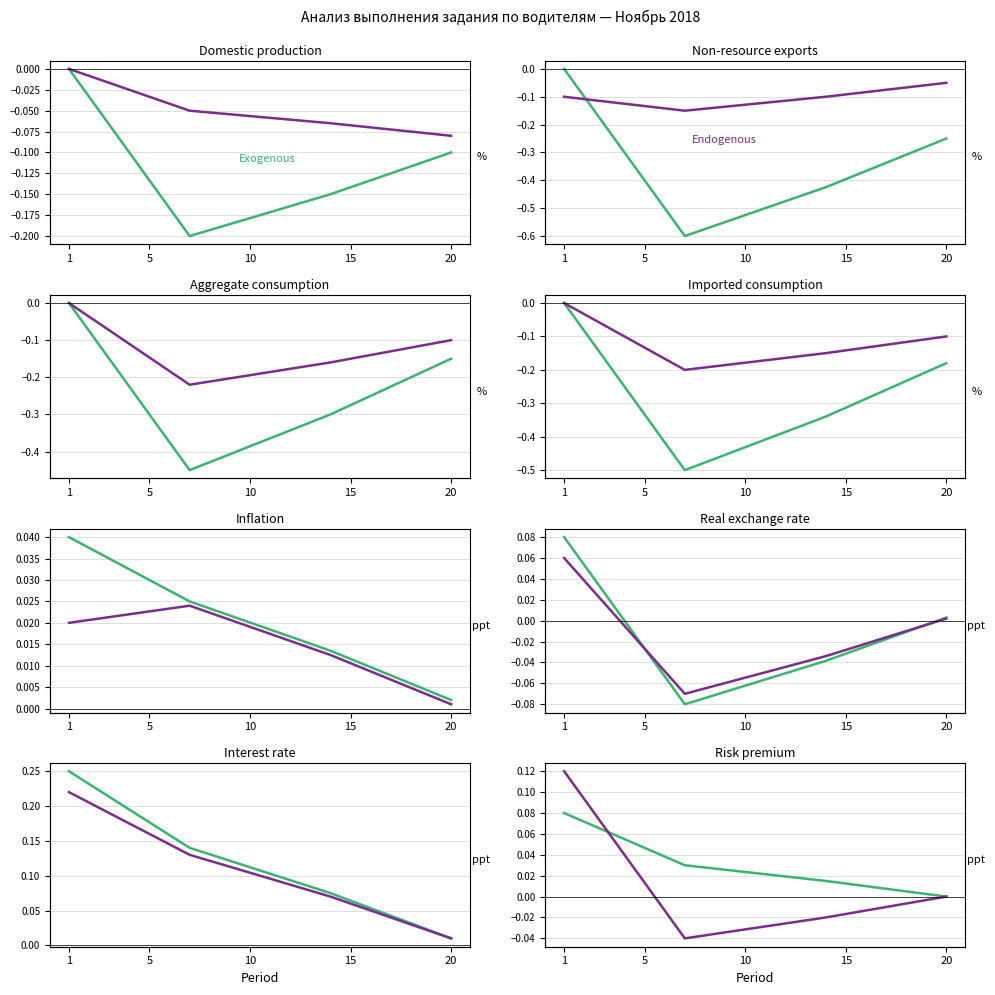

What is the difference between the maximum and minimum values in the Exogenous series?

0.1